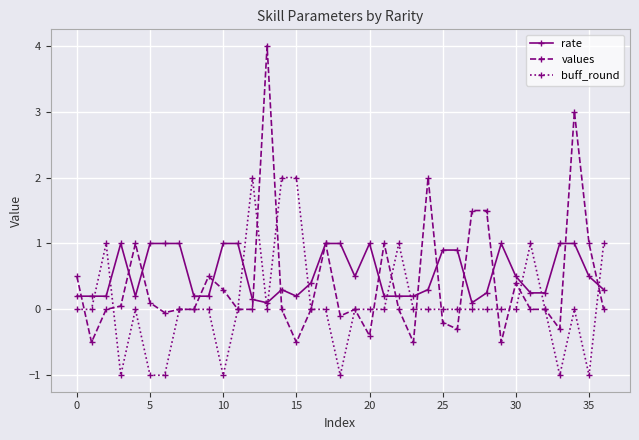

True or false: buff_round and rate intersect in this chart.

True